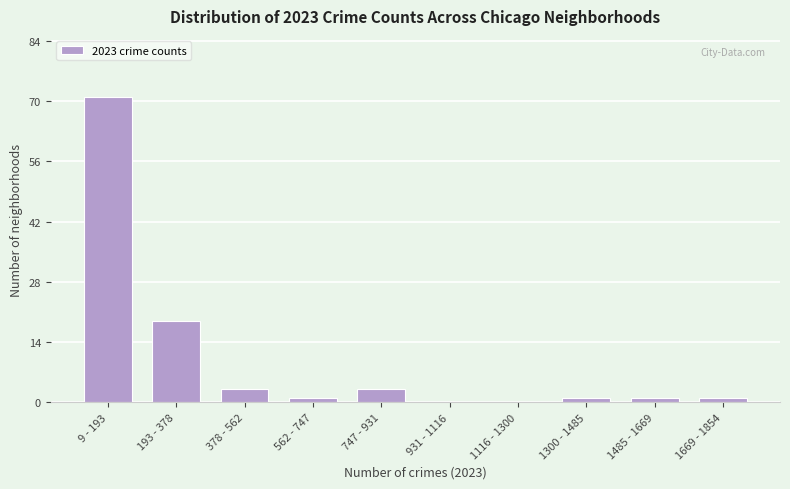

Reading left to right, what are all the values shown in this chart?

9 - 193=71	193 - 378=19	378 - 562=3	562 - 747=1	747 - 931=3	931 - 1116=0	1116 - 1300=0	1300 - 1485=1	1485 - 1669=1	1669 - 1854=1